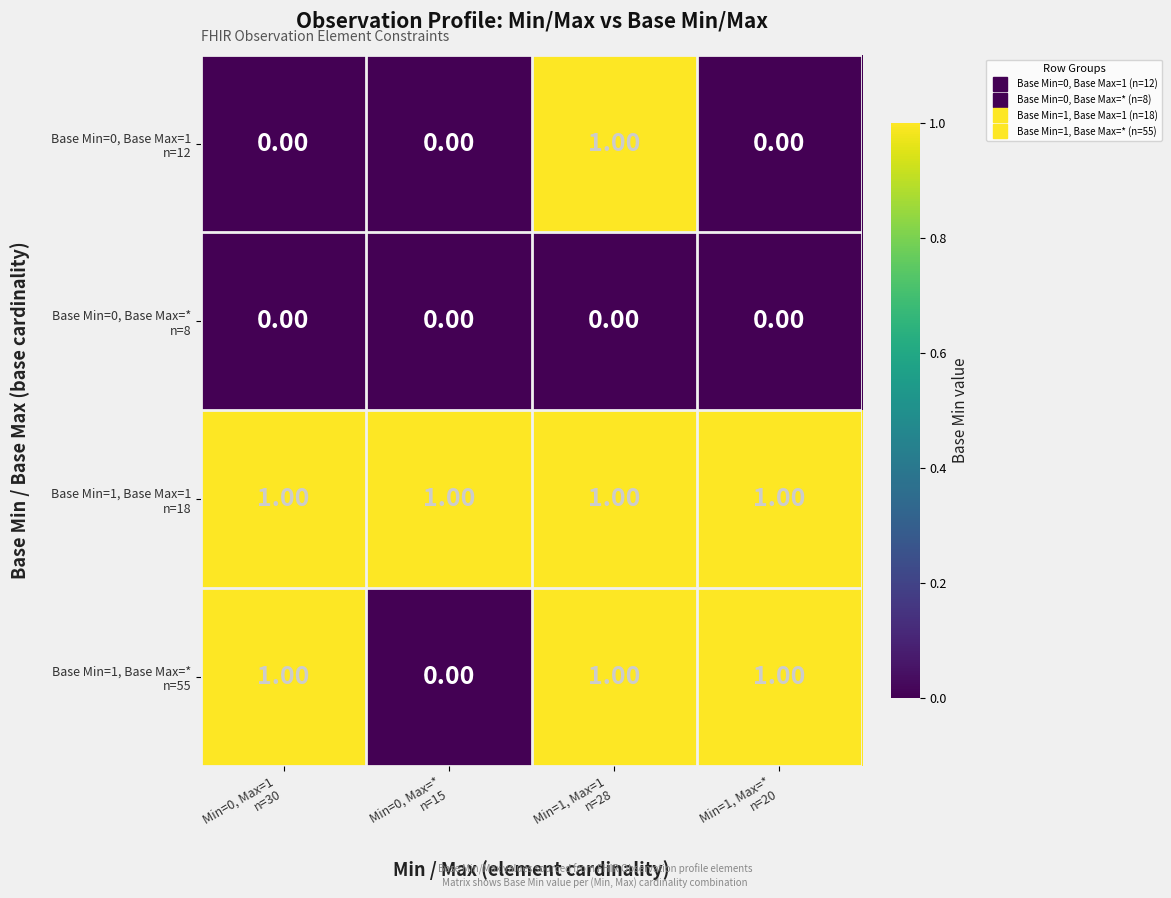

At how many categories does at least one series exceed 0?

4